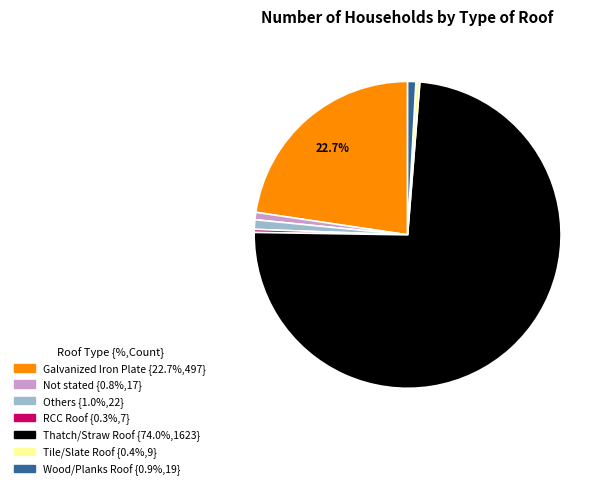

Is there any slice that represents more than half of the pie?

Yes